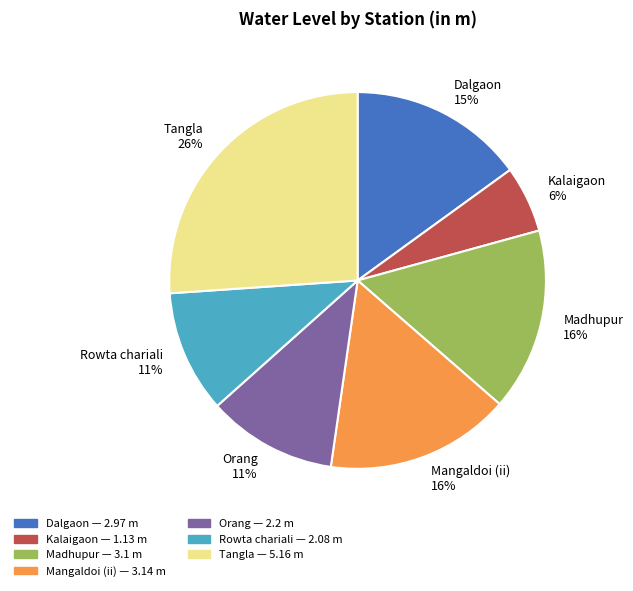

Combined, do Mangaldoi (ii) and Dalgaon account for over 50%?

No